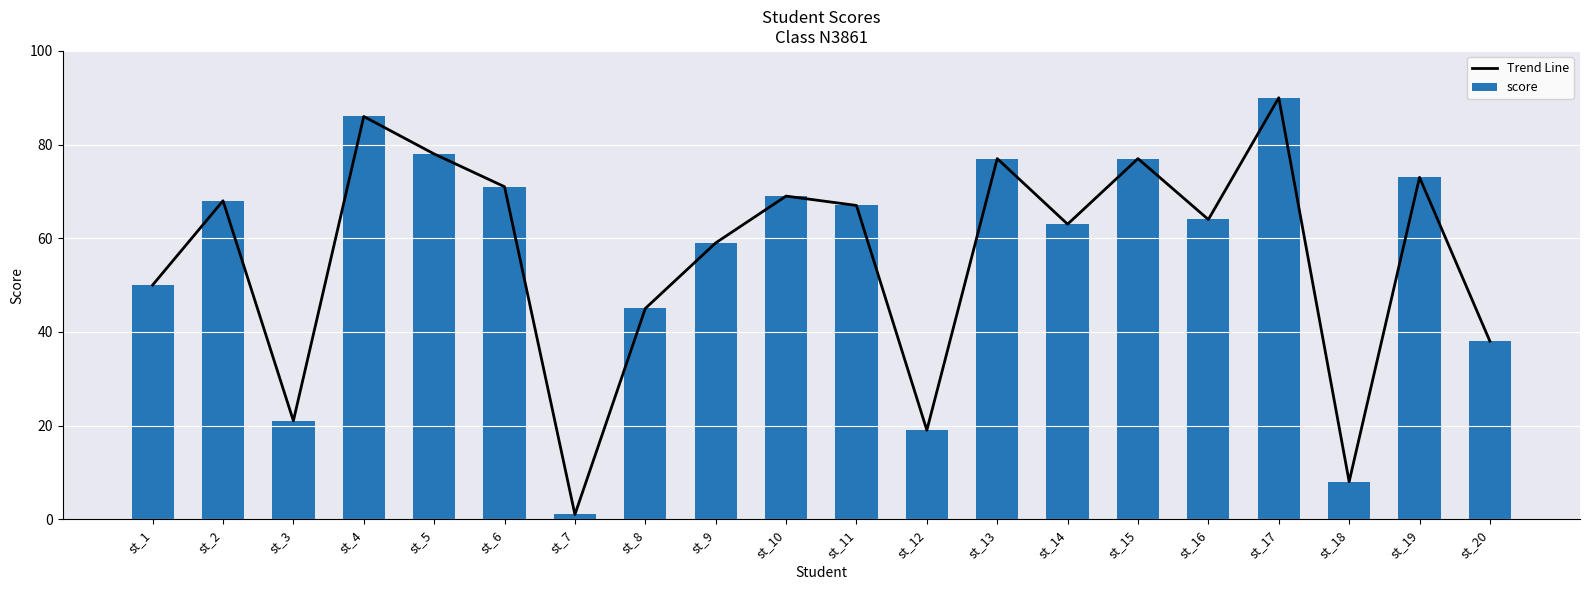

Reading left to right, transcribe all the data shown in this chart.

Trend Line: st_1=50	st_2=68	st_3=21	st_4=86	st_5=78	st_6=71	st_7=1	st_8=45	st_9=59	st_10=69	st_11=67	st_12=19	st_13=77	st_14=63	st_15=77	st_16=64	st_17=90	st_18=8	st_19=73	st_20=38
score: st_1=50	st_2=68	st_3=21	st_4=86	st_5=78	st_6=71	st_7=1	st_8=45	st_9=59	st_10=69	st_11=67	st_12=19	st_13=77	st_14=63	st_15=77	st_16=64	st_17=90	st_18=8	st_19=73	st_20=38